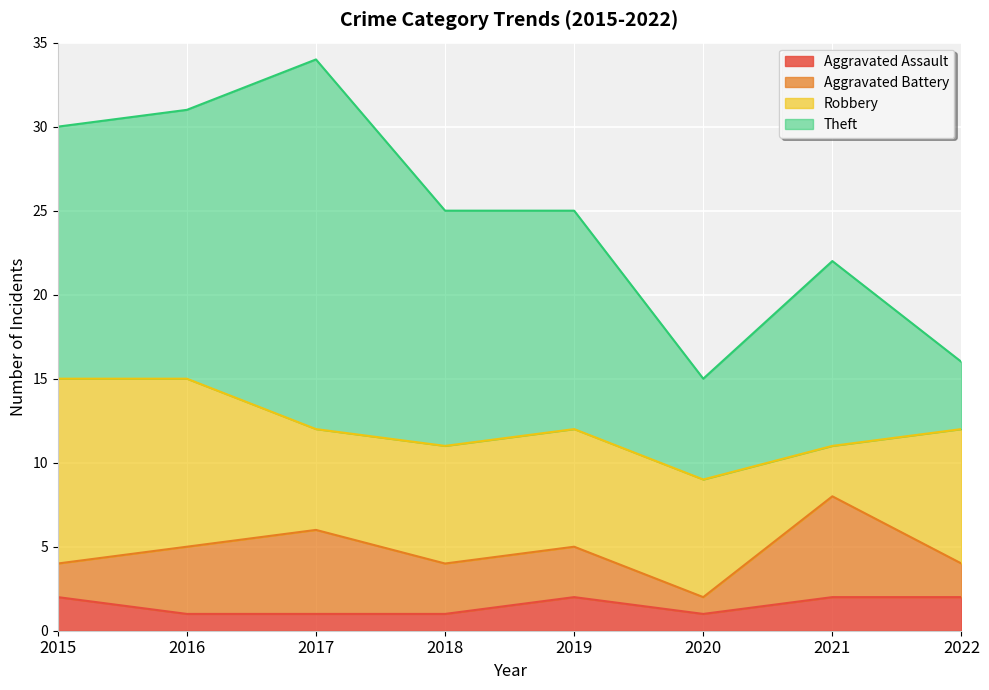

What is the highest value of the Robbery series?

11